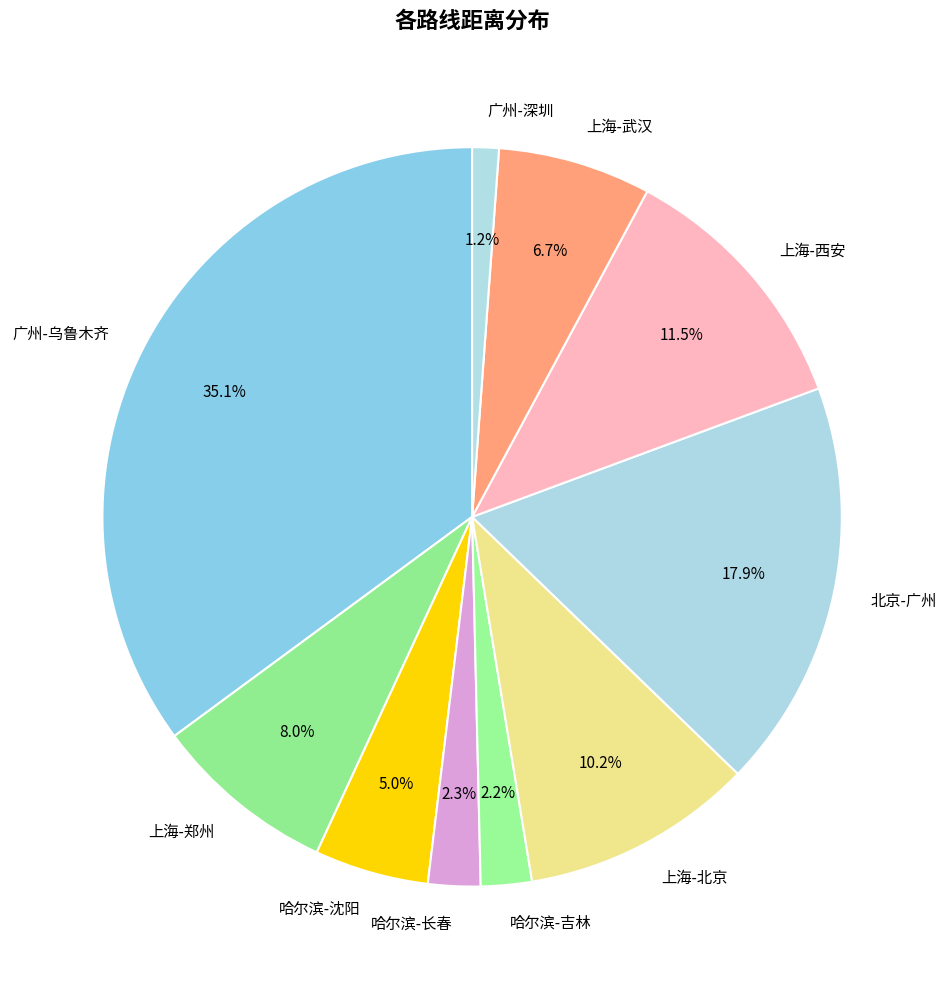

What is the ratio of the value at 广州-乌鲁木齐 to the value at 北京-广州?

2.0